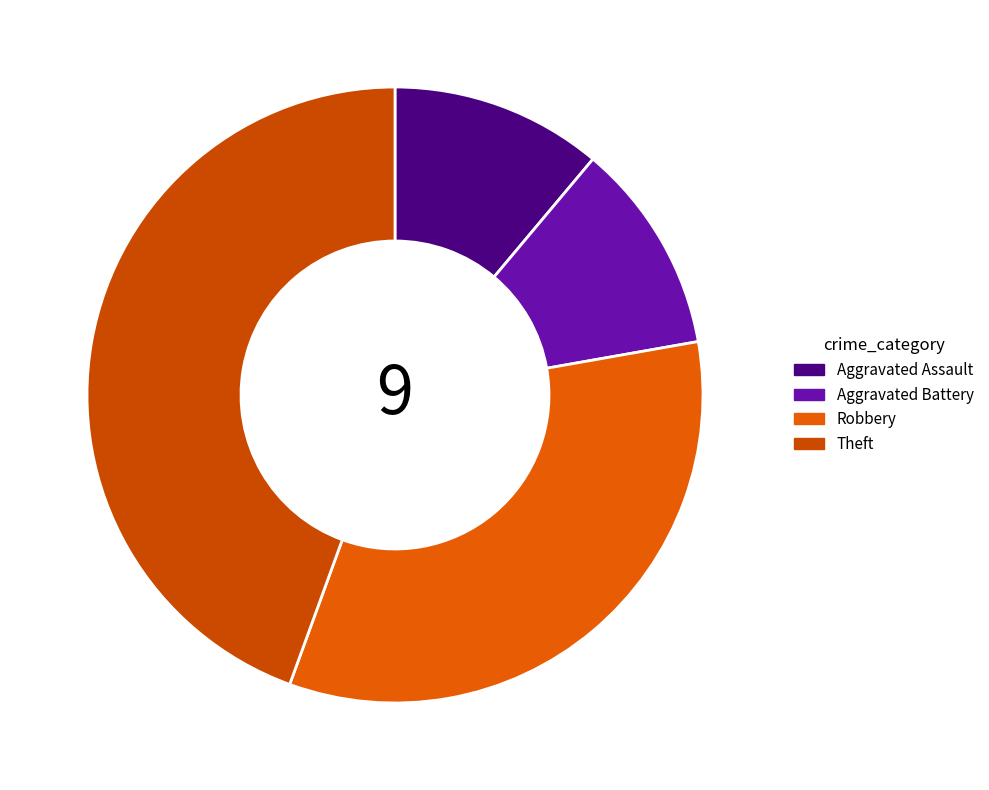

Count the number of slices in the pie.

4